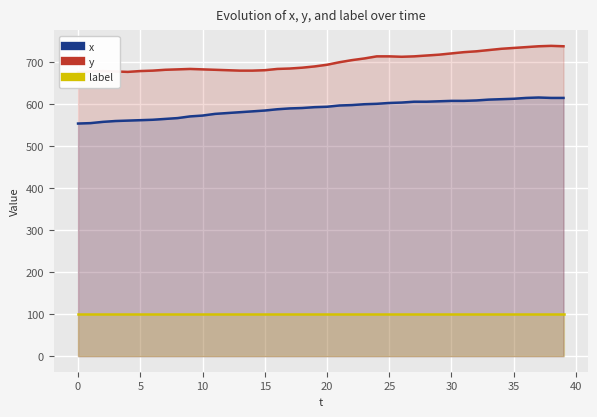

Reading right to left, list all the values displayed in this chart.

x: 615	615	616	615	613	612	611	609	608	608	607	606	606	604	603	601	600	598	597	594	593	591	590	588	585	583	581	579	577	573	571	567	565	563	562	561	560	558	555	554
y: 738	739	738	736	734	732	729	726	724	721	718	716	714	713	714	714	709	705	700	694	690	687	685	684	681	680	680	681	682	683	684	683	682	680	679	677	678	679	678	676
label: 100	100	100	100	100	100	100	100	100	100	100	100	100	100	100	100	100	100	100	100	100	100	100	100	100	100	100	100	100	100	100	100	100	100	100	100	100	100	100	100